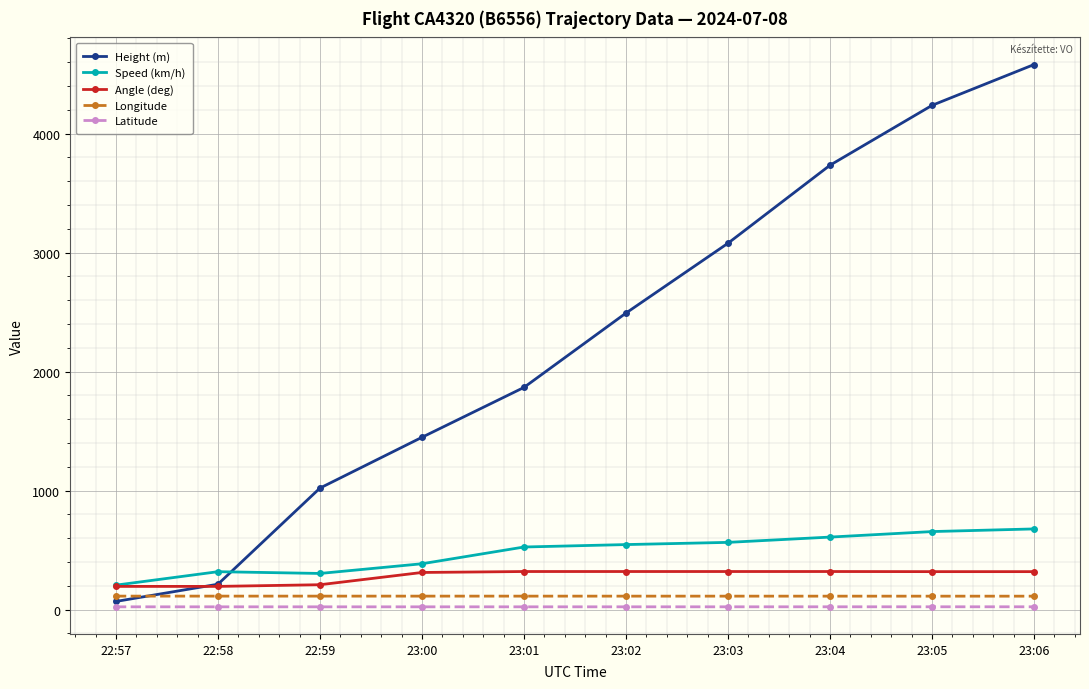

Which series has the widest spread of values?

Height (m)